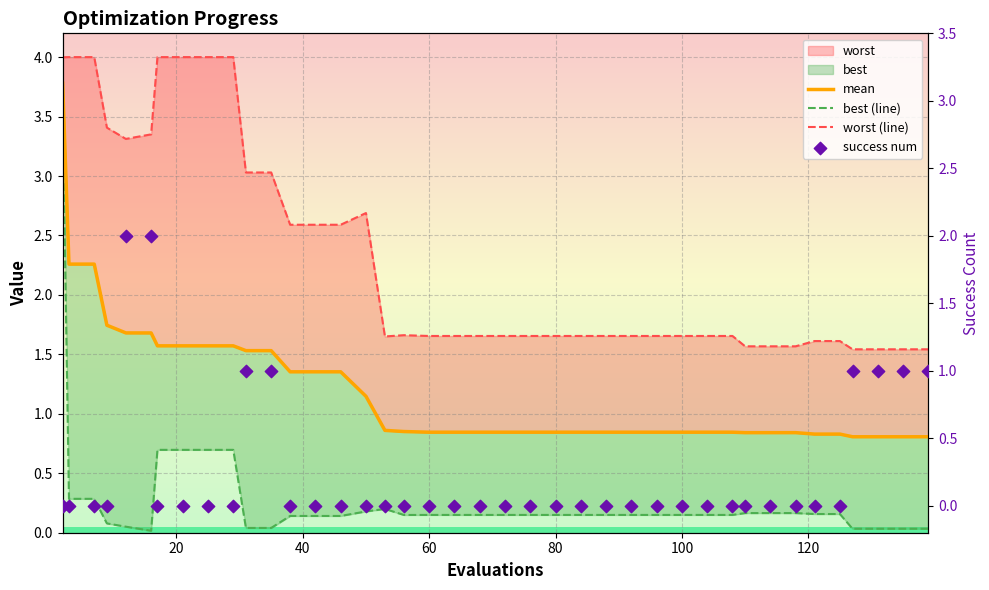

At how many categories does at least one series exceed 0?

40